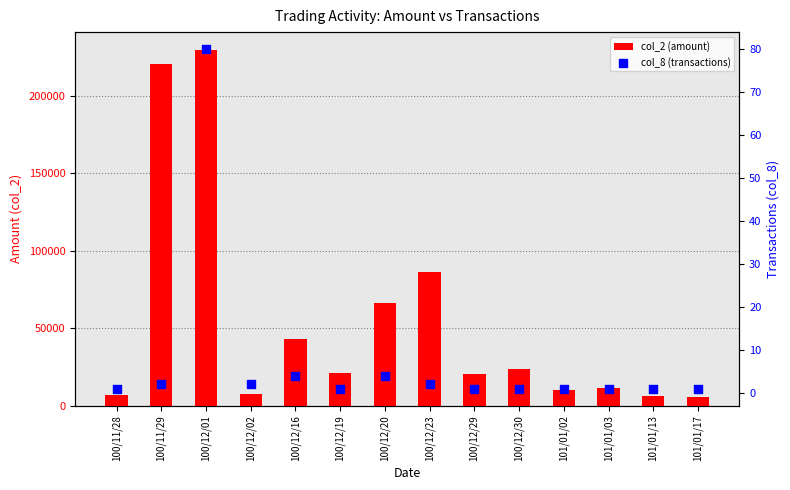

What is the total value across all series at 100/12/01?

229790